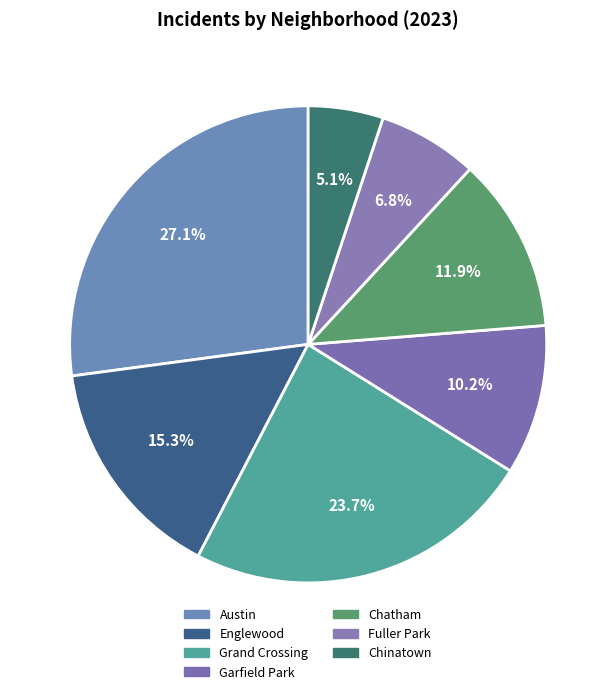

The Chinatown slice represents 1% of the pie. True or false?

False